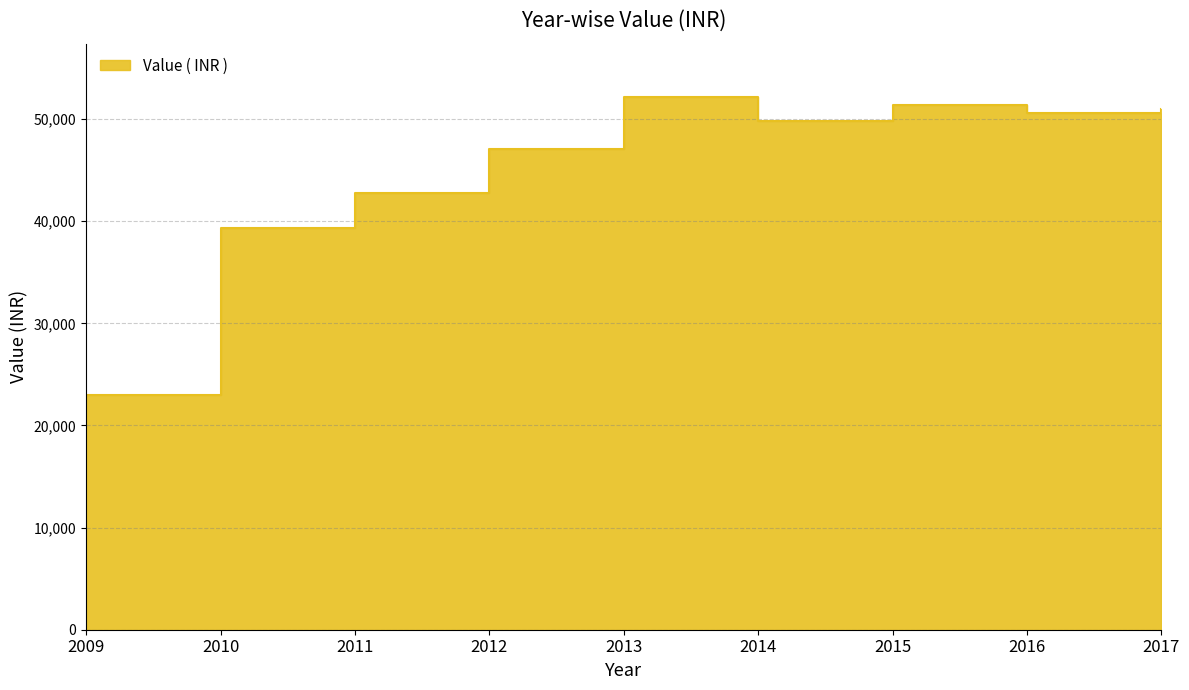

What is the change in value from 2010 to 2011?

+3448.0